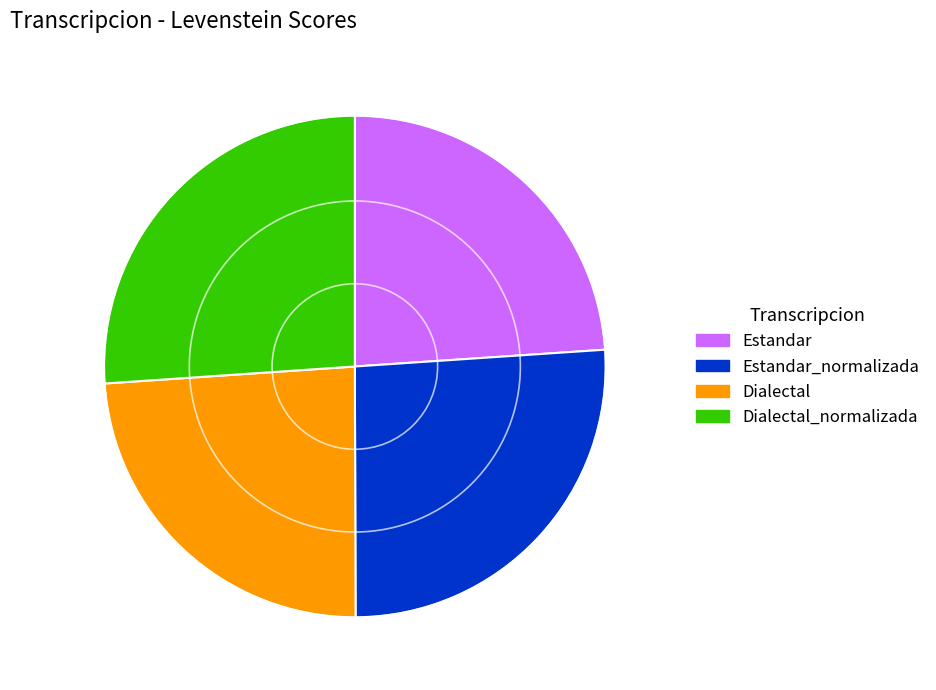

Approximately how many times larger is the value at Dialectal compared to Dialectal_normalizada?

0.9